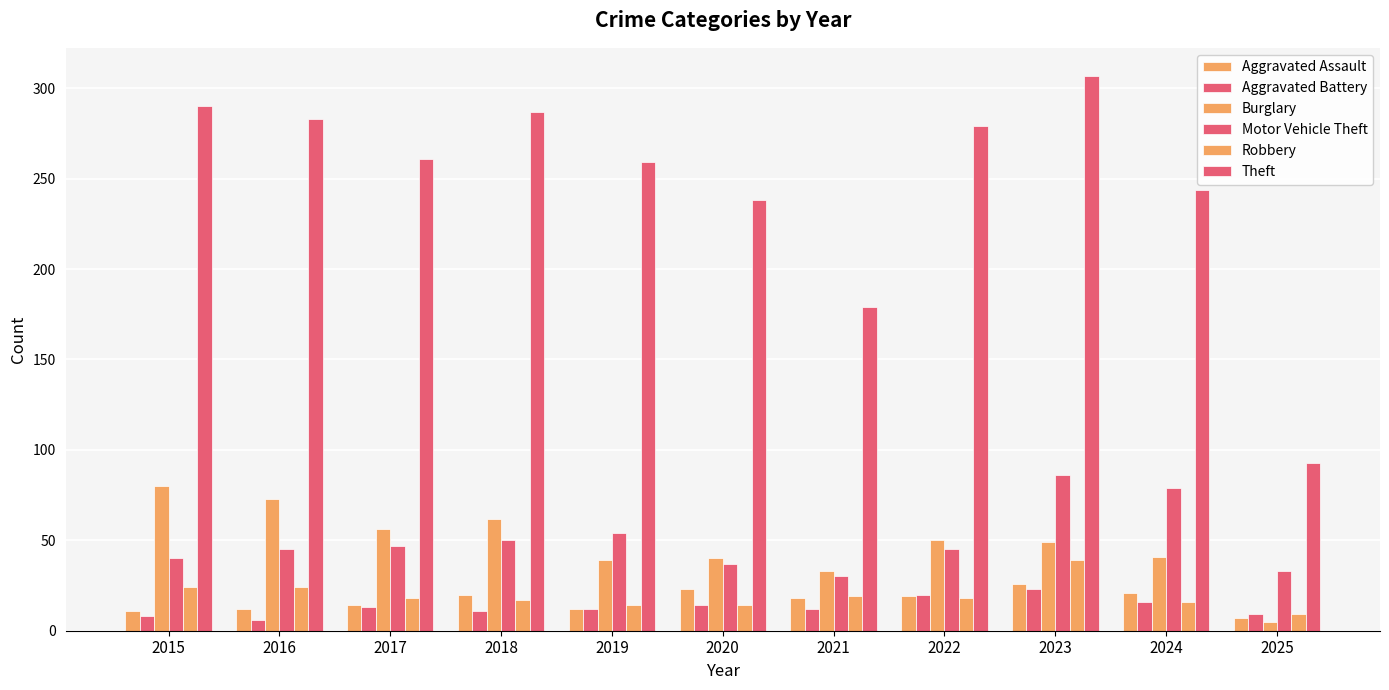

Count the number of data series in this chart.

6